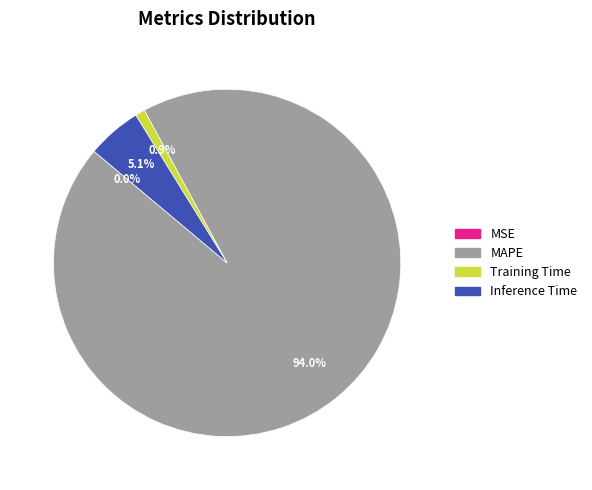

To the nearest percent, what is the difference between the largest and smallest slice percentages?

94%